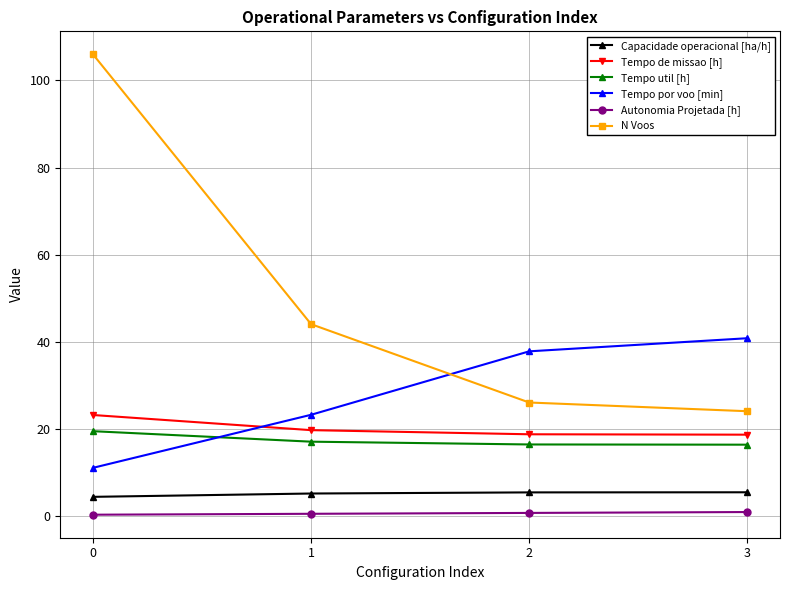

What is the average value of the Capacidade operacional [ha/h] series?

5.0